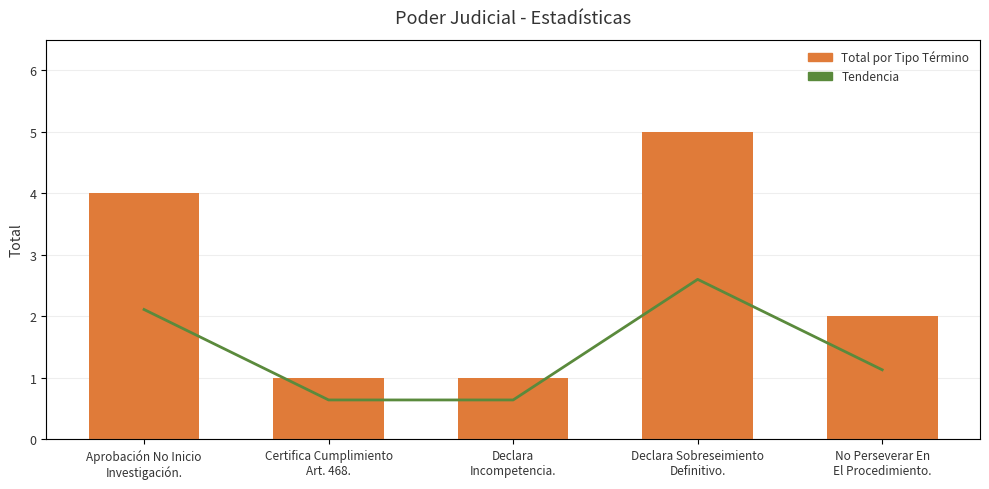

Where is Total por Tipo Término nearest to the value 3?

Aprobación No Inicio
Investigación.